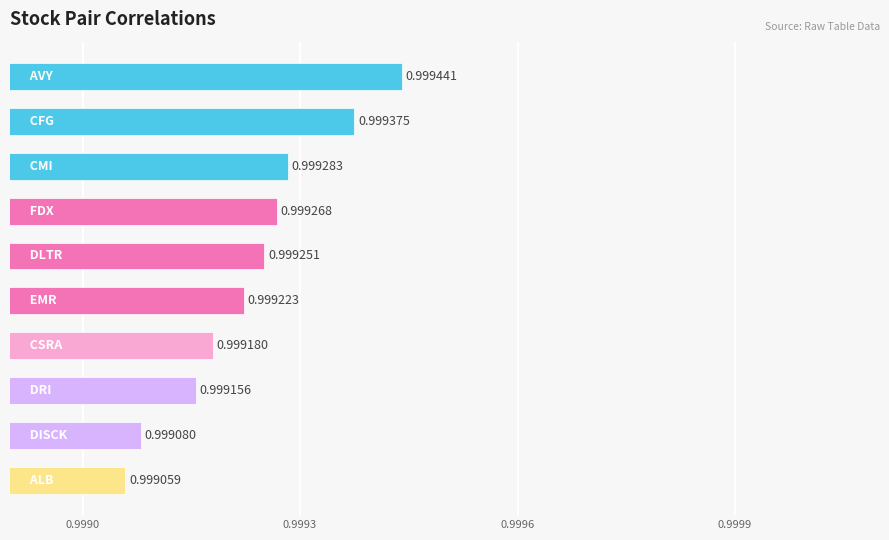

What is the sum of all values?

10.0